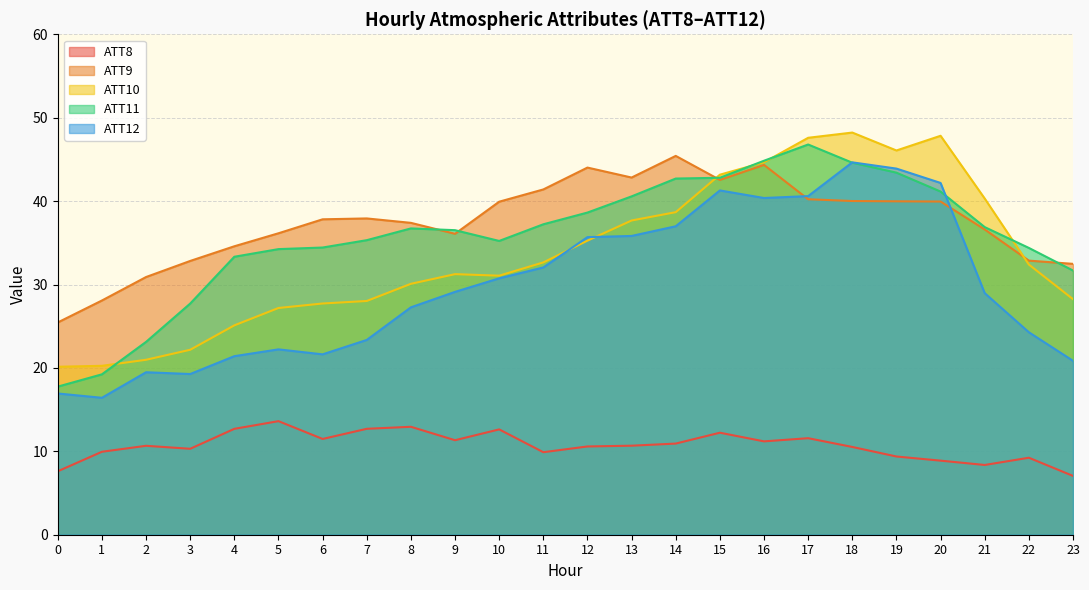

At which category is the sum across all series the highest?

18